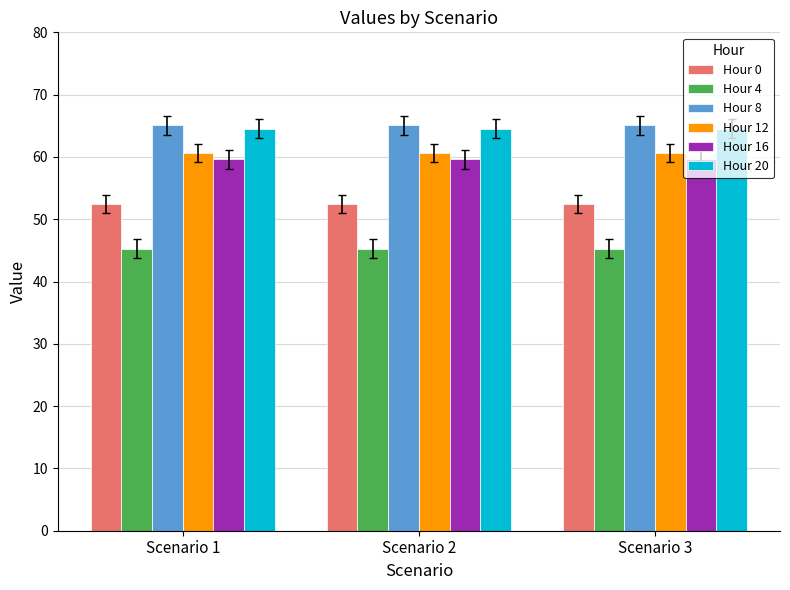

What is the difference between the highest and lowest values at Scenario 3?

19.8